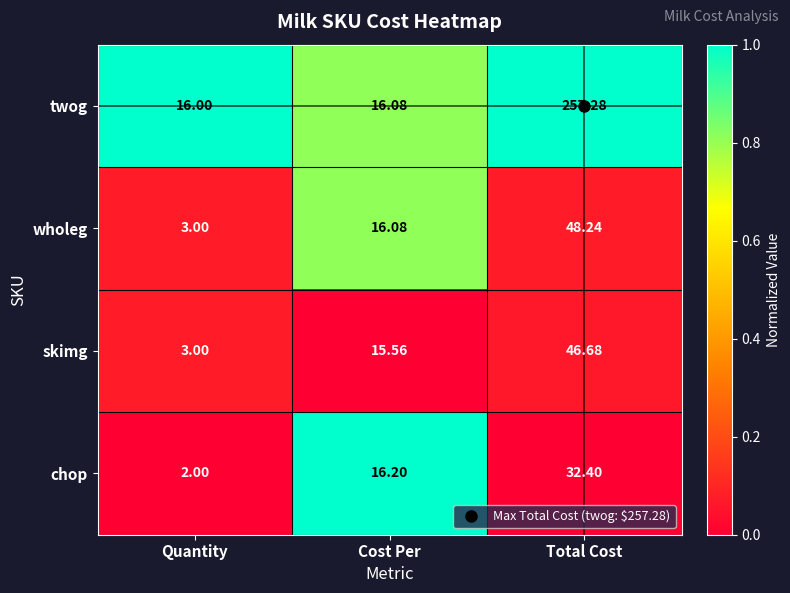

At which category is the sum across all series the highest?

Total Cost